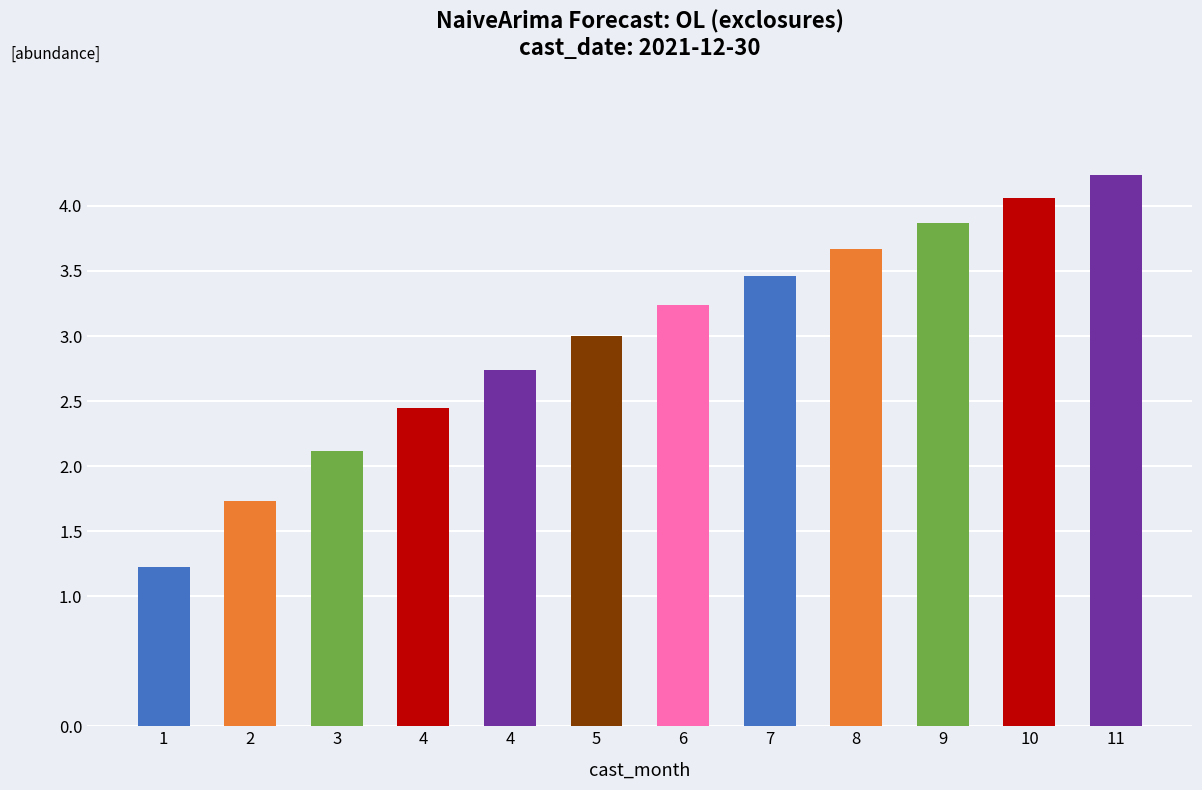

What is the sum of all values?

35.8